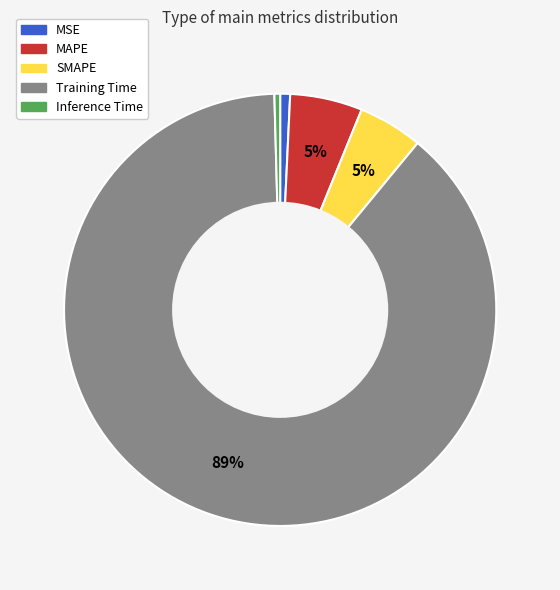

What percentage is the MSE slice, to the nearest percent?

1%